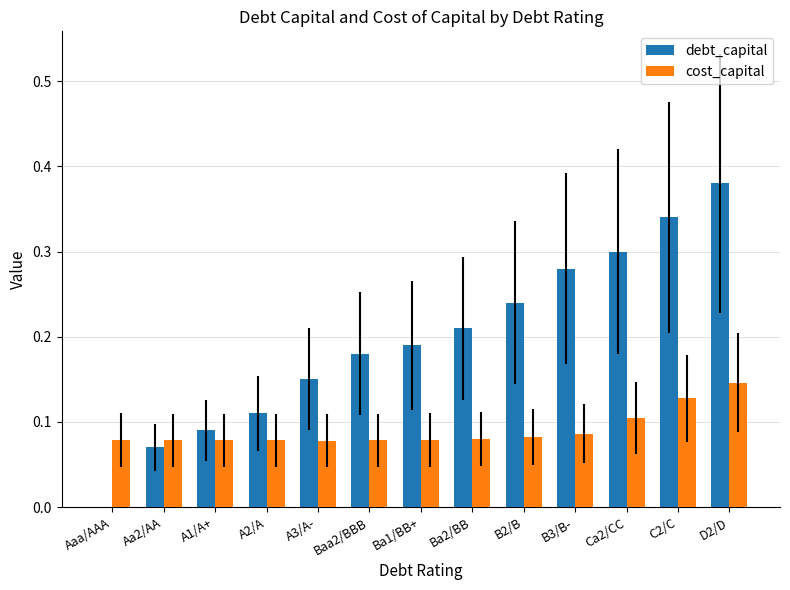

The value of cost_capital at Ba1/BB+ is 0.1. True or false?

True